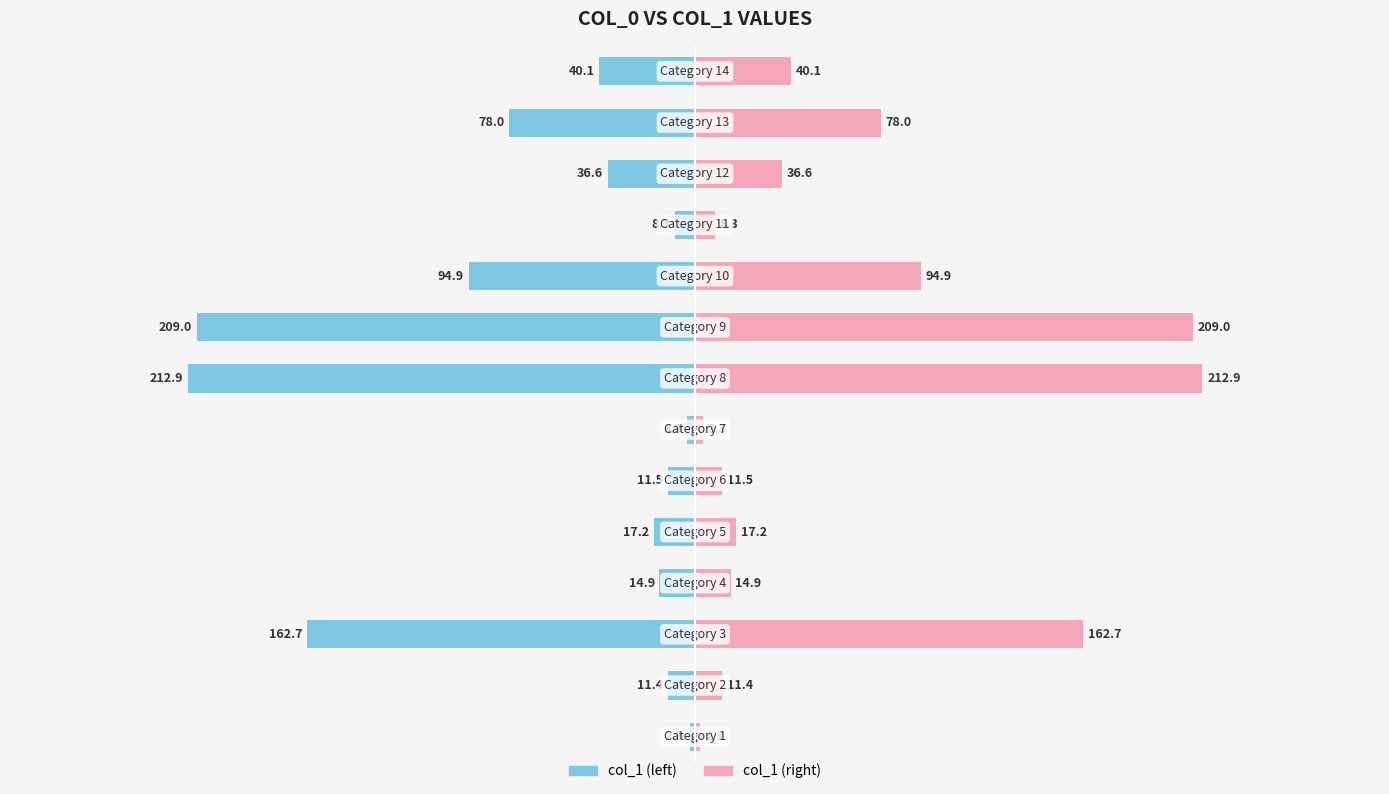

What are all the series names shown in the legend?

col_1 (left), col_1 (right)